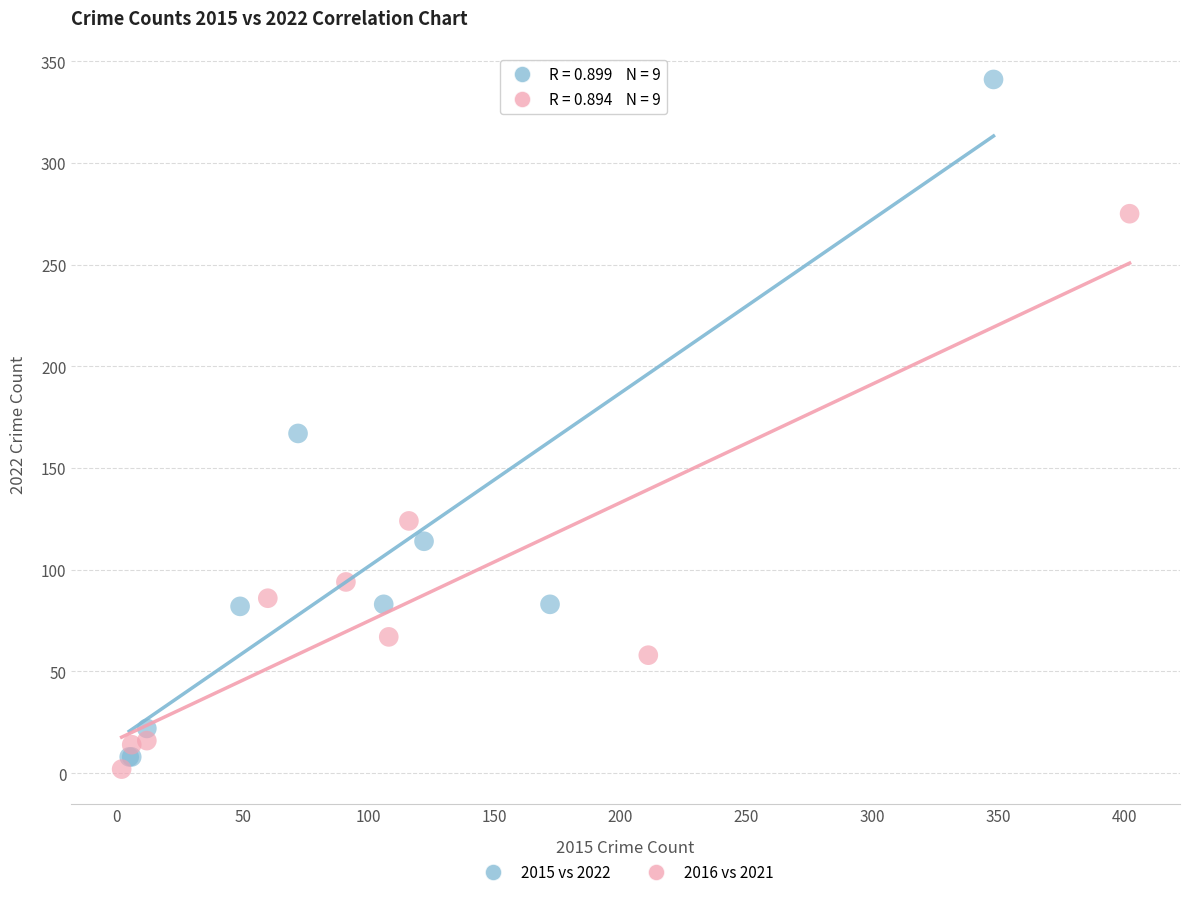

Which series has the largest Y range (max minus min)?

2015 vs 2022